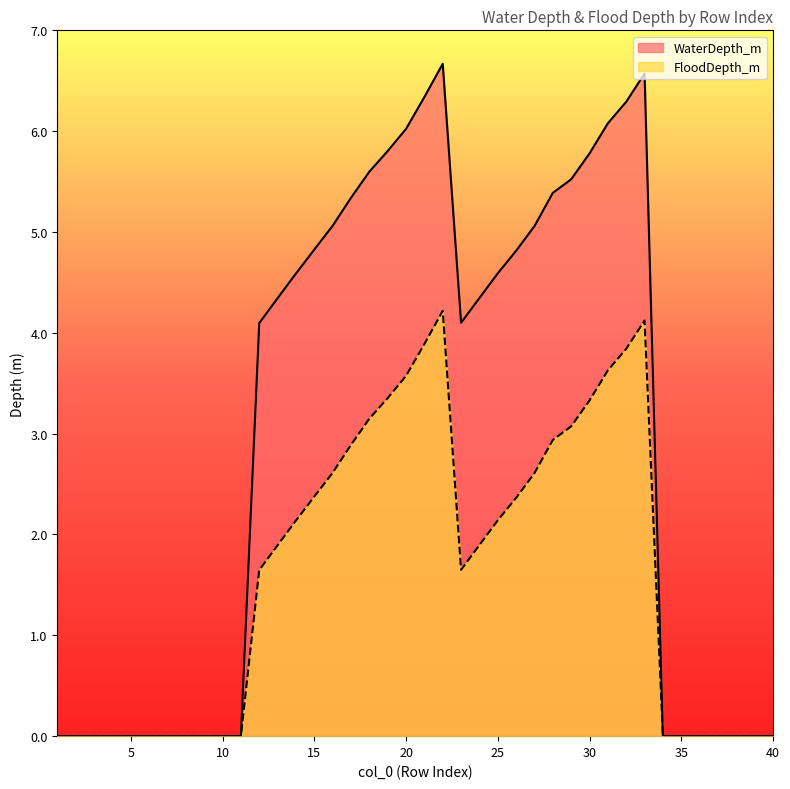

What is the spread (max minus min) of values at 22?

2.5